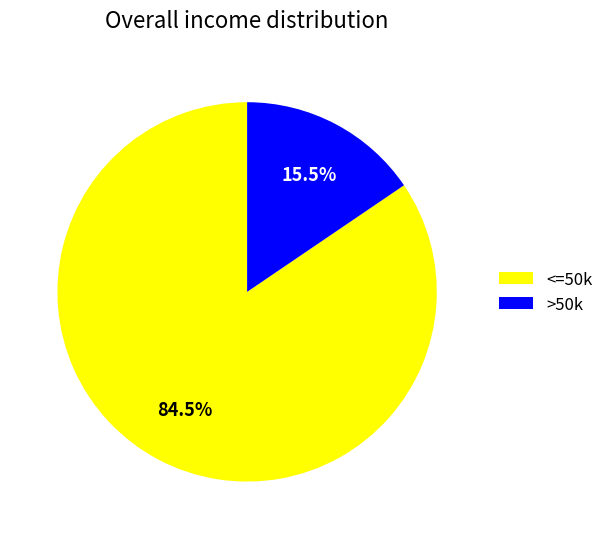

Which category has the smallest portion of the pie?

>50k